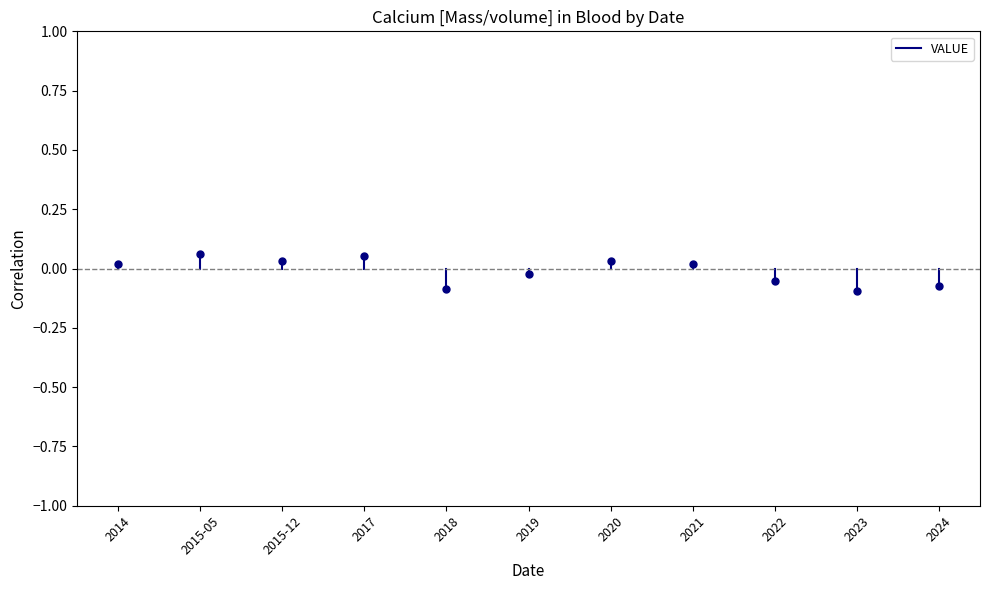

The chart shows a value of -0.0 at 2014. True or false?

False